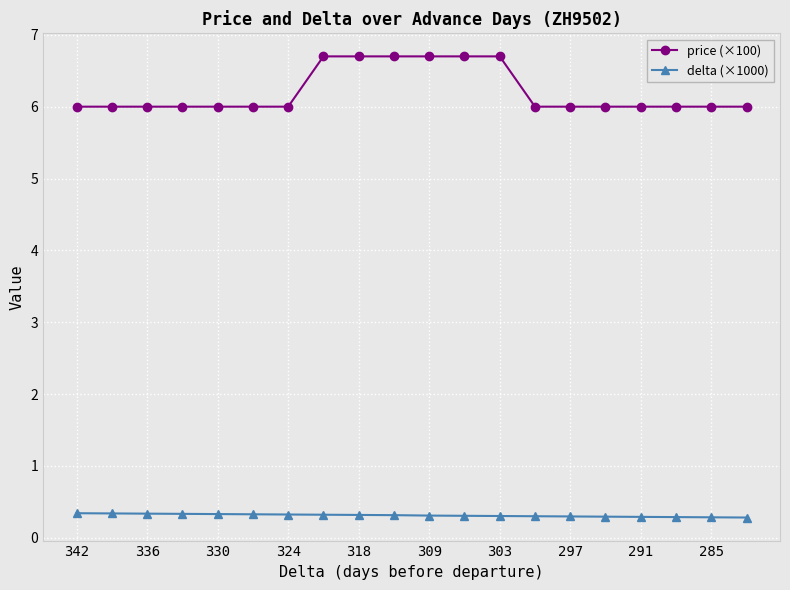

What is the difference between the second highest and minimum values in the price (×100) series?

0.7